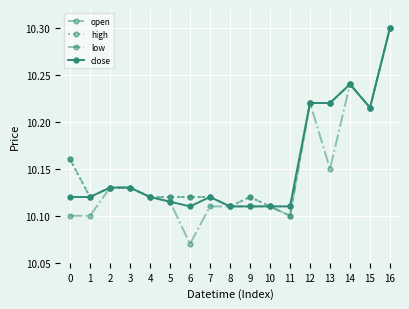

Count the close values in the range 10 to 11.

17